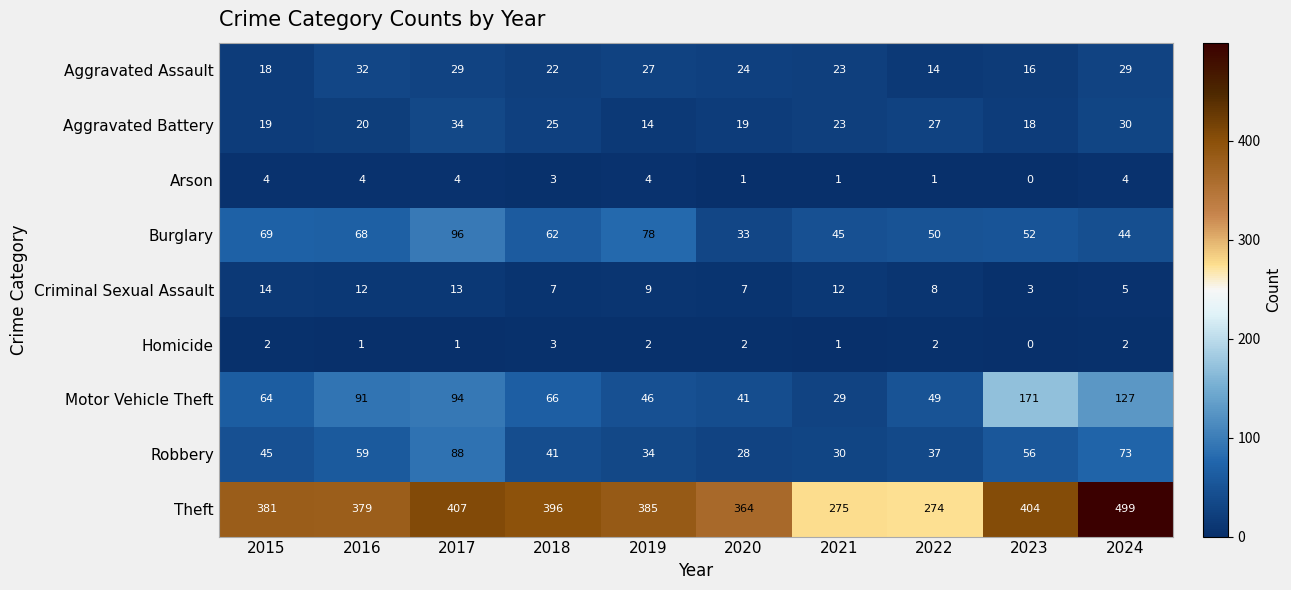

What is the spread (max minus min) of values at 2023?

404